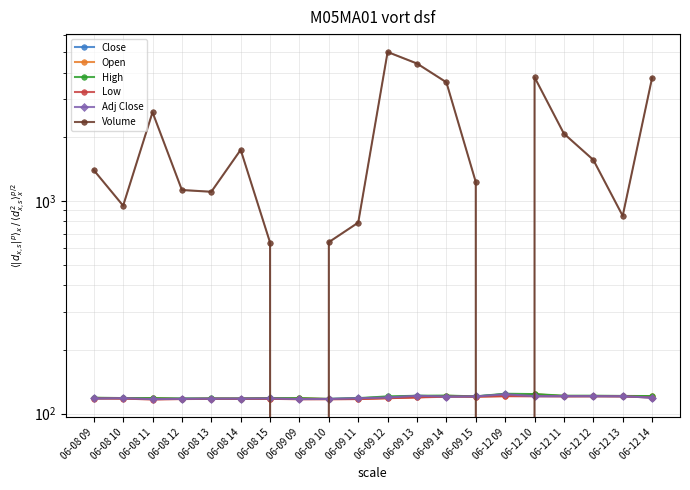

What is the sum of the Close values at 06-09 12 and 06-12 11?

239.8